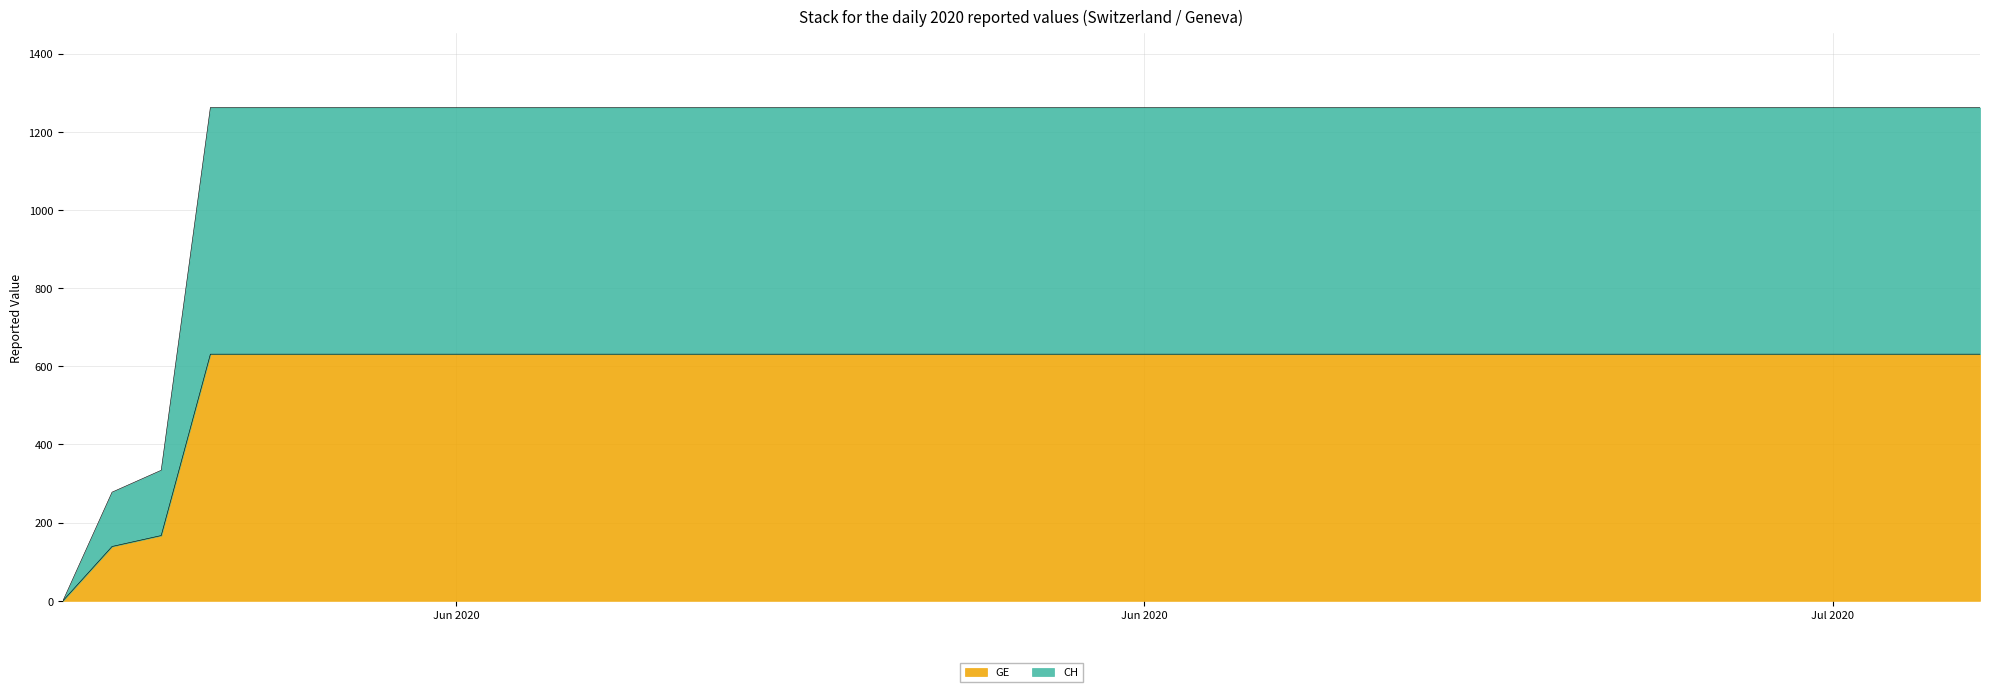

At which category does the chart reach its peak across all series?

2020-06-03